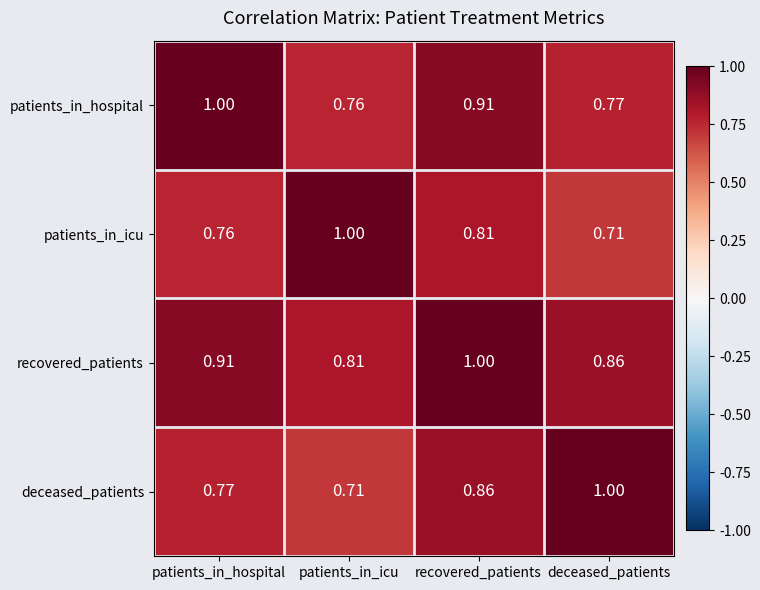

Which series has the largest total across all categories?

recovered_patients